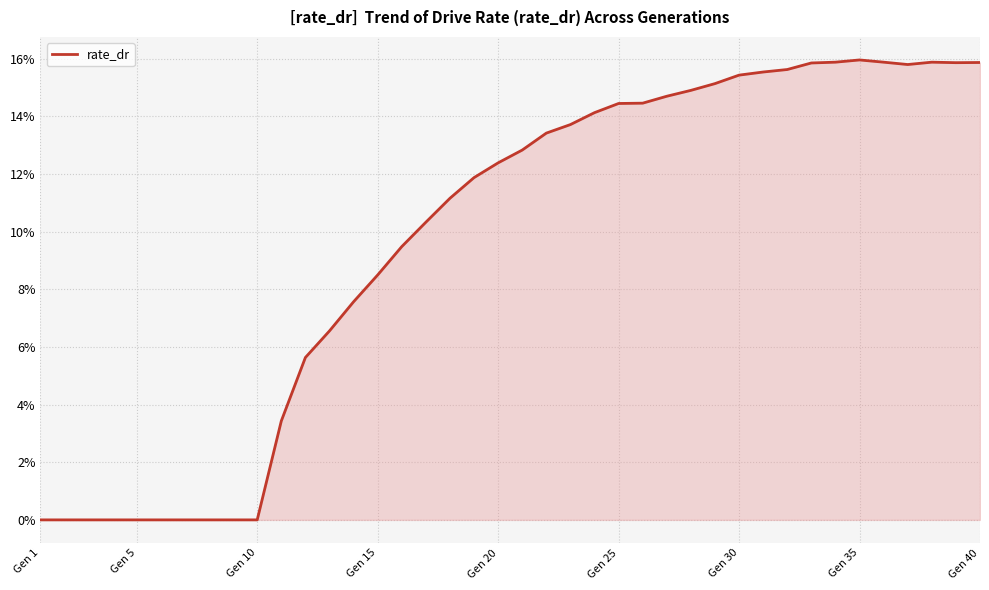

Count the values in the range 0 to 1.

40